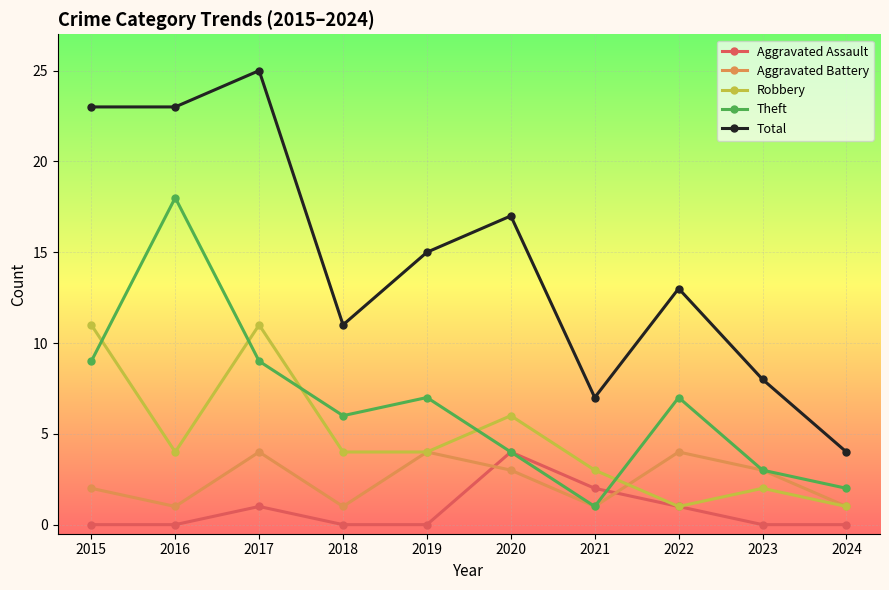

What is the highest value of the Aggravated Battery series?

4